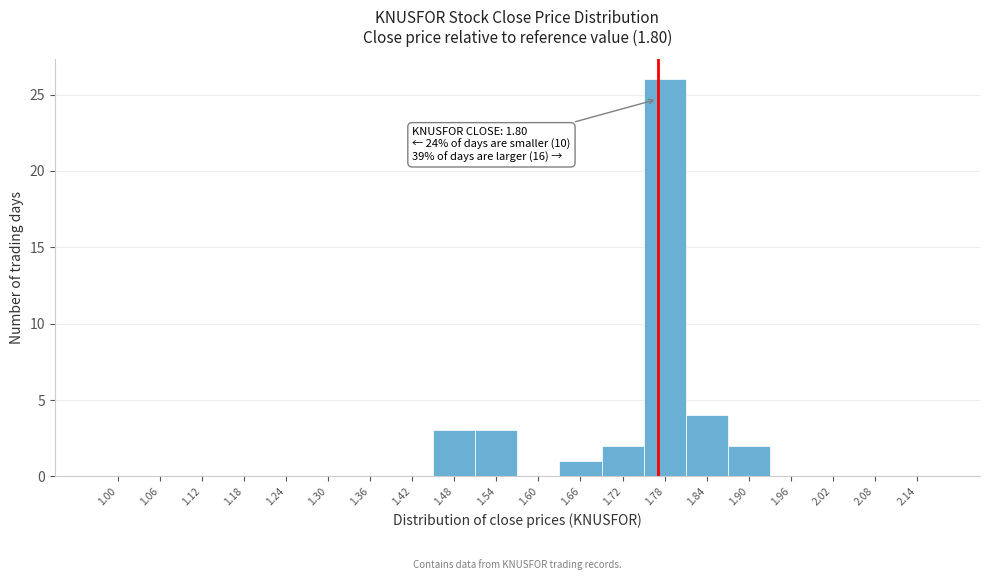

Reading right to left, extract all data points from this chart.

2.14=0	2.08=0	2.02=0	1.96=0	1.90=2	1.84=4	1.78=26	1.72=2	1.66=1	1.60=0	1.54=3	1.48=3	1.42=0	1.36=0	1.30=0	1.24=0	1.18=0	1.12=0	1.06=0	1.00=0